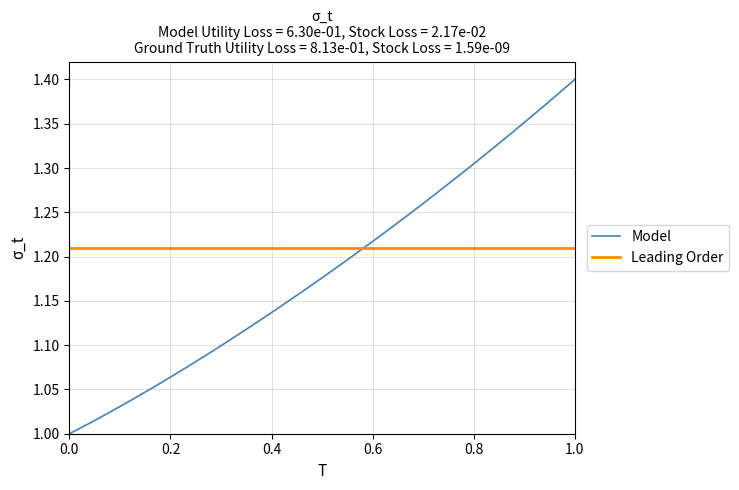

How many categories are shown in the chart?

40